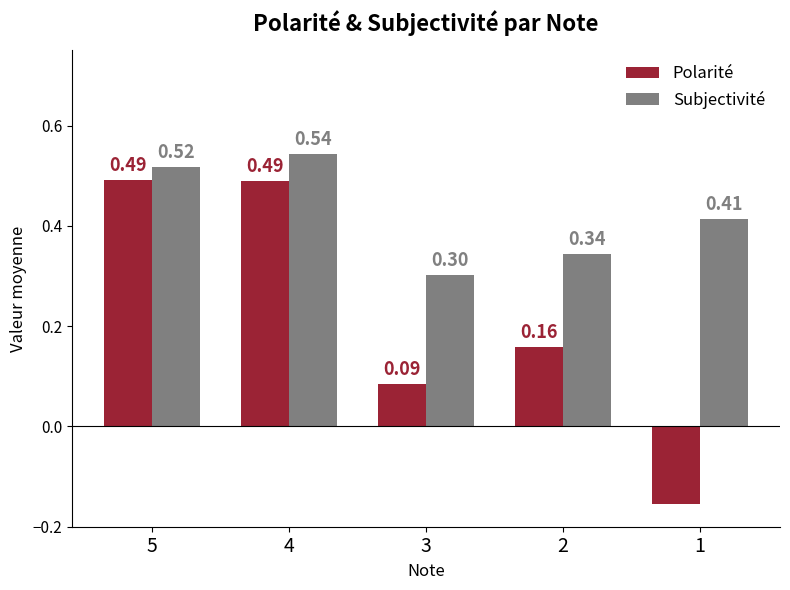

Count the Subjectivité values in the range 0 to 1.

5